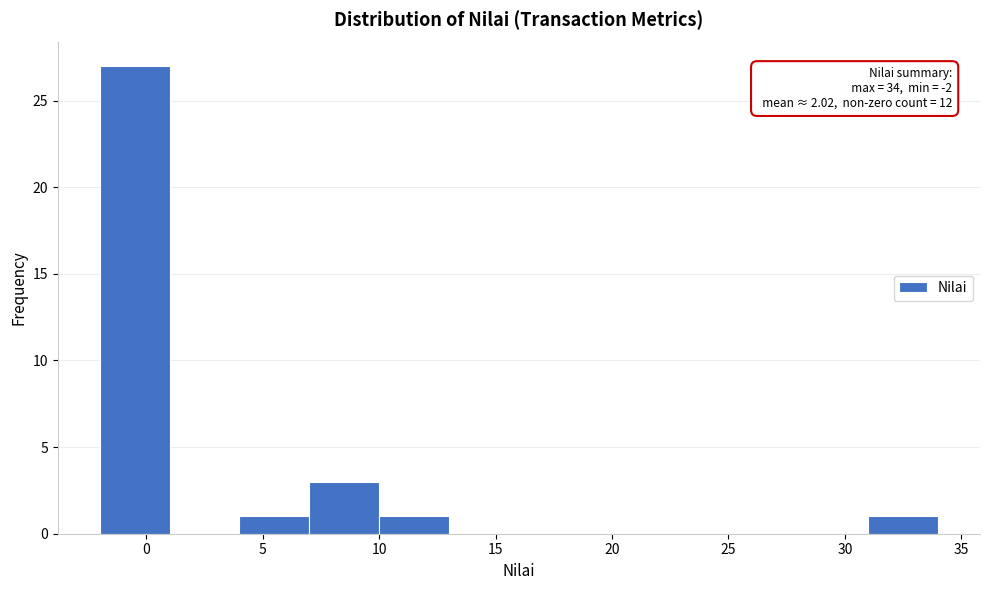

Over which range of the x-axis is the bar tallest?

-2 to 1